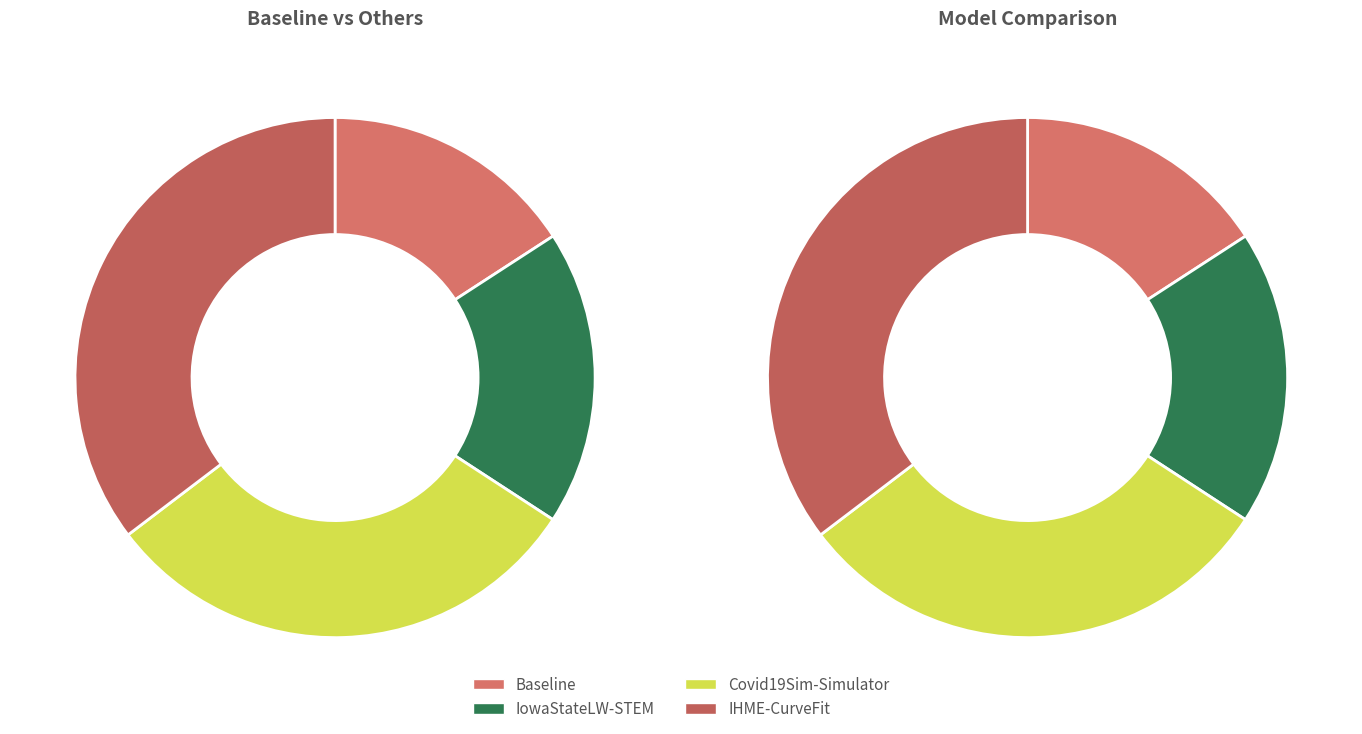

Does any single category account for the majority?

No